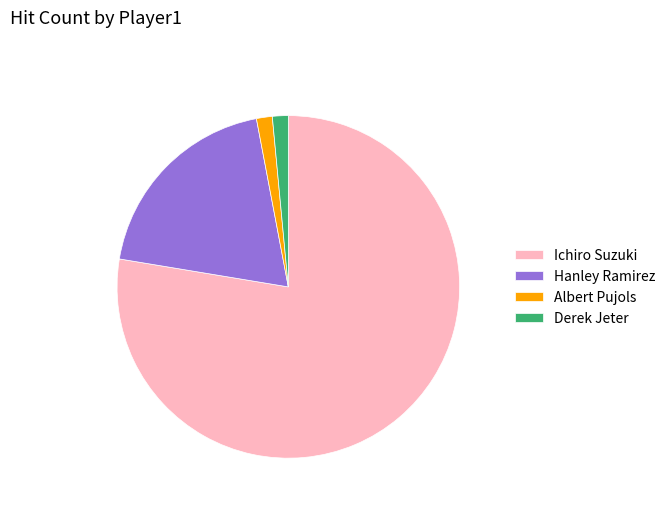

Does Hanley Ramirez account for over 50% of the chart?

No